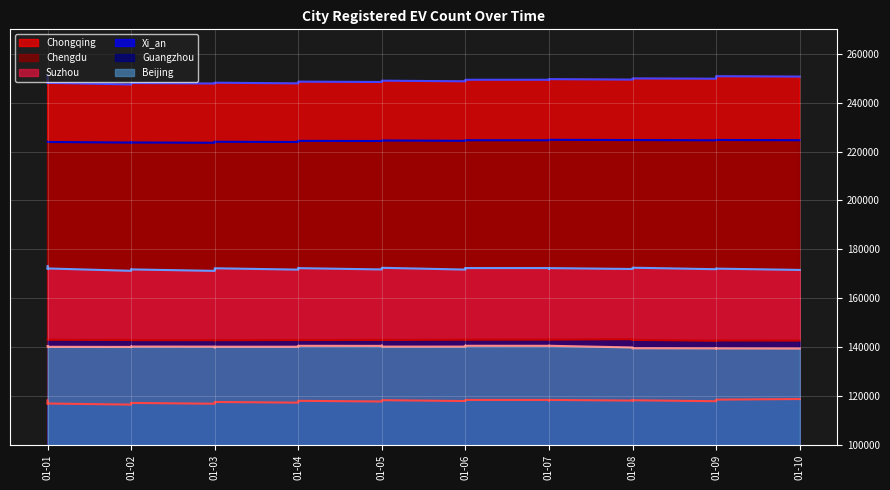

What is the difference between the maximum and second lowest values in the Chongqing (line) series?

3240